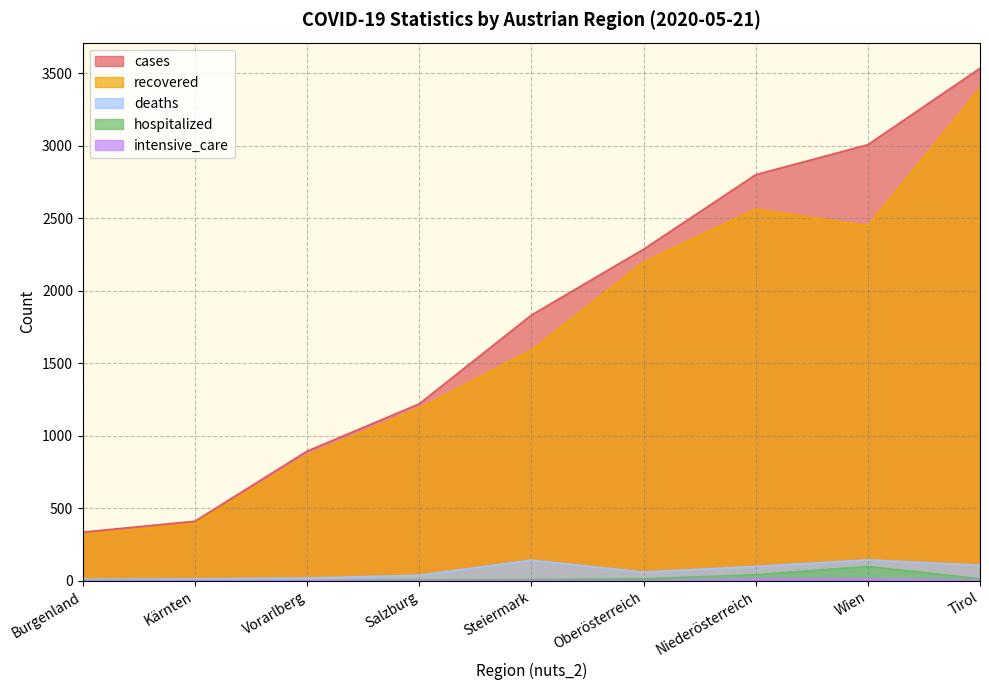

True or false: cases and hospitalized cross at least once.

False